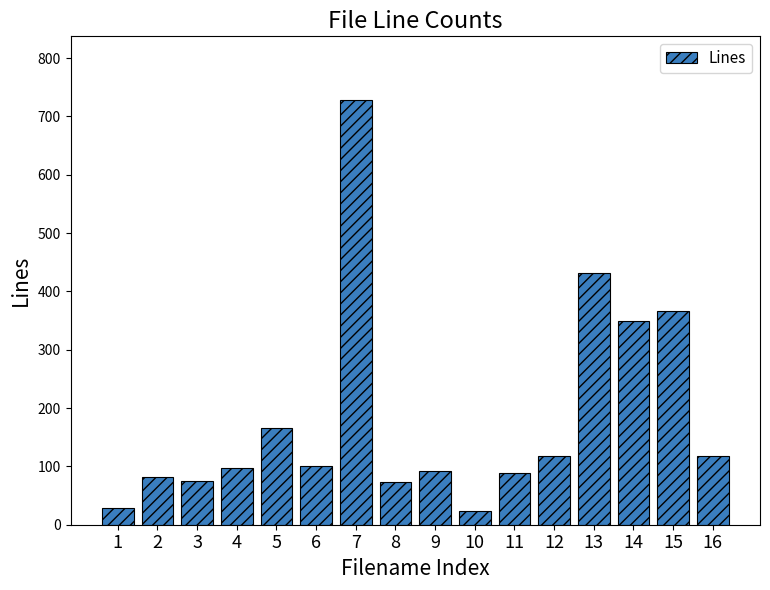

At which label does the data first exceed 100?

5